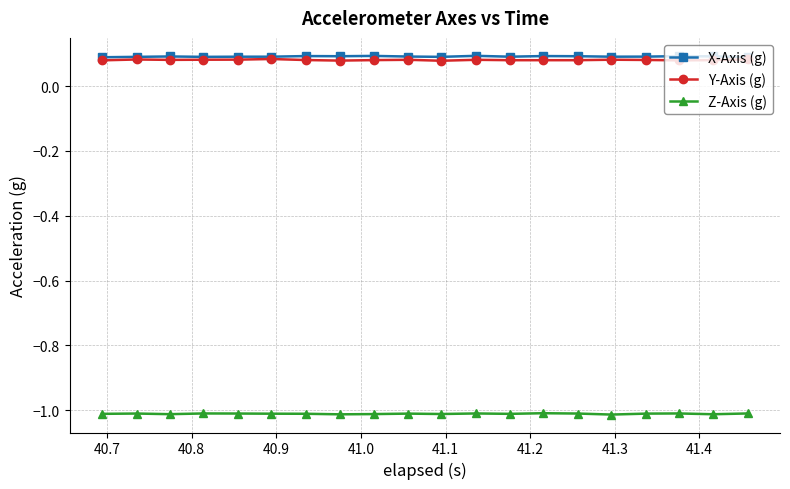

How many lines are shown in the chart?

3